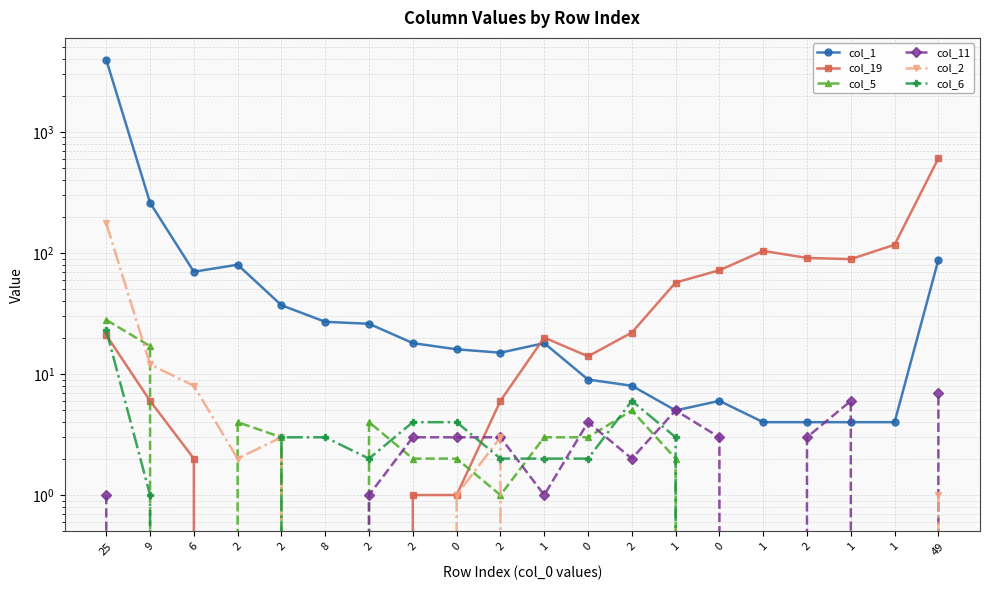

What is the spread (max minus min) of values at 2?

80